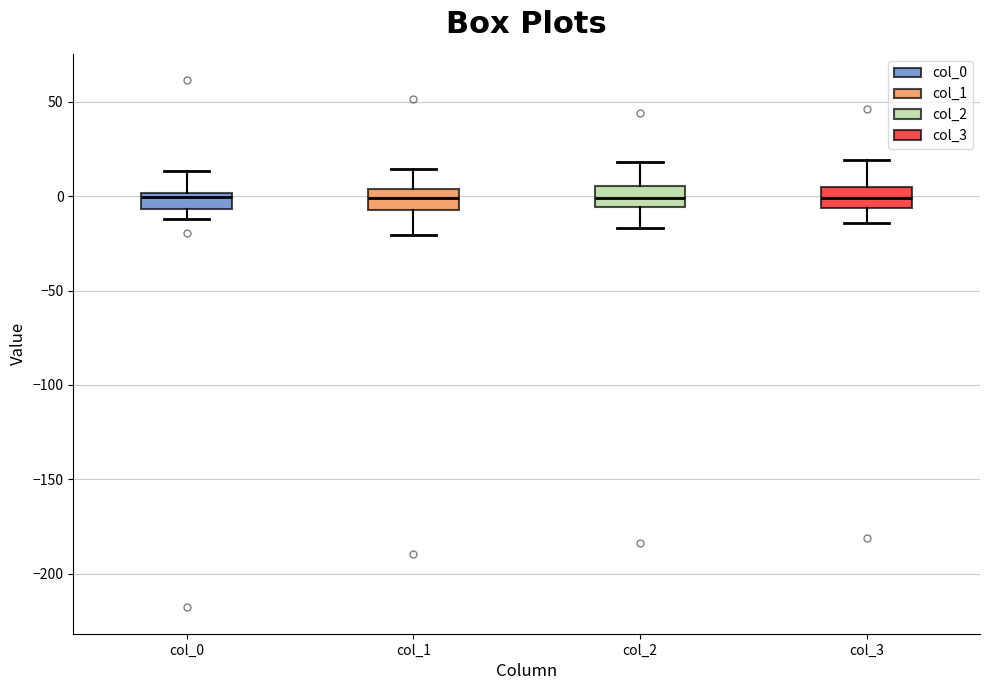

Reading left to right, read every box against the y-axis: the position of its median line, the range the box covers, and the ends of its whiskers. The values are not printed on the chart, so give them approximately, as read against the axis.

col_0: median 0 (just below the box's upper edge), box -5 to 0, whiskers -10 to 15
col_1: median 0, box -5 to 5, whiskers -20 to 15
col_2: median 0, box -5 to 5, whiskers -15 to 20
col_3: median 0, box -5 to 5, whiskers -15 to 20